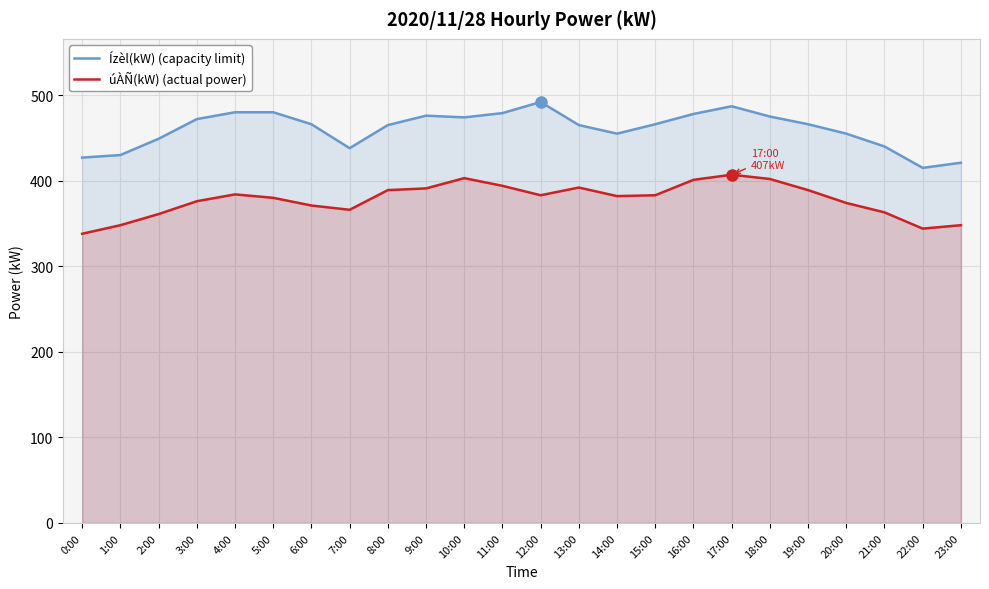

At which category is the sum across all series the highest?

17:00